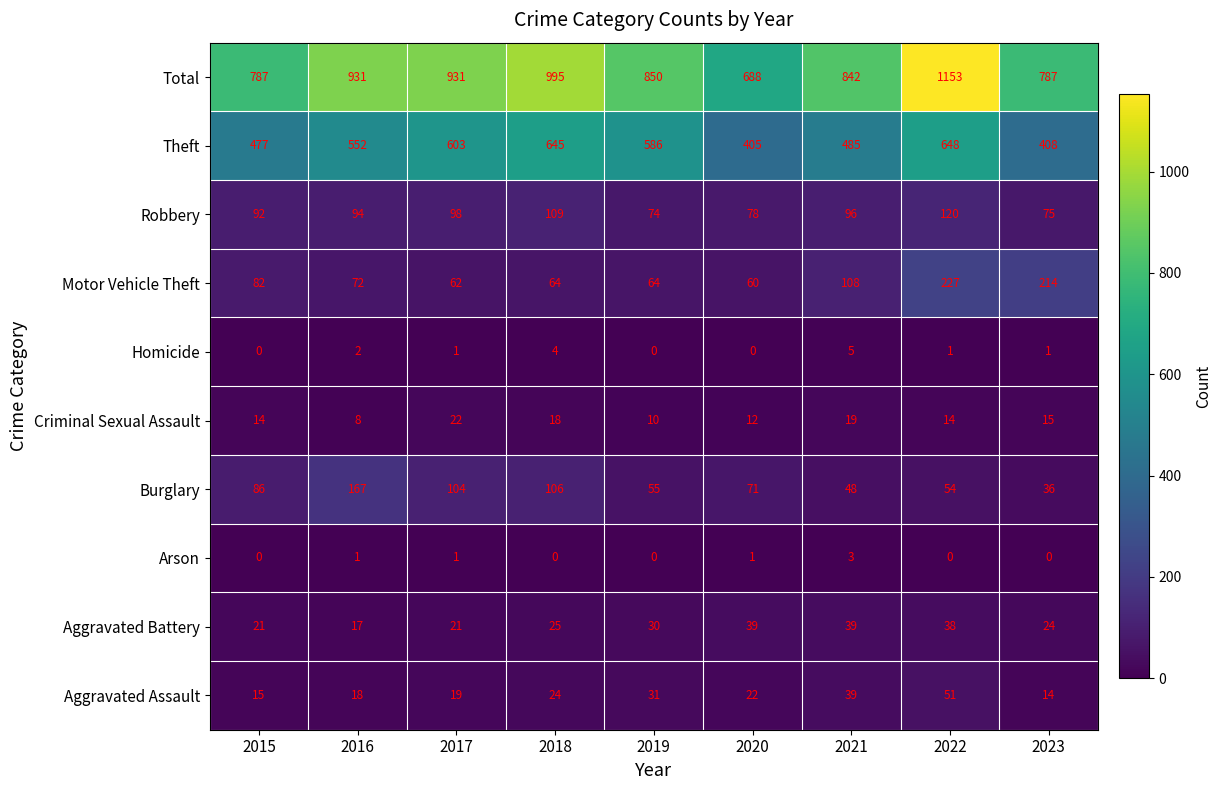

Which category has the lowest value in the Total series?

2020